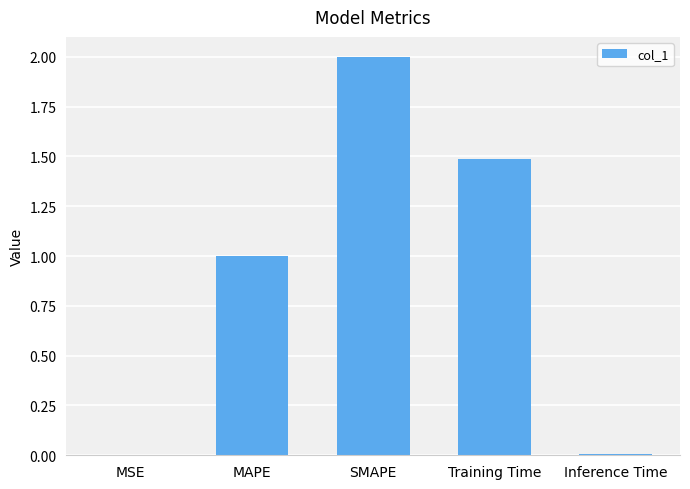

Which category has the highest value across all series?

SMAPE